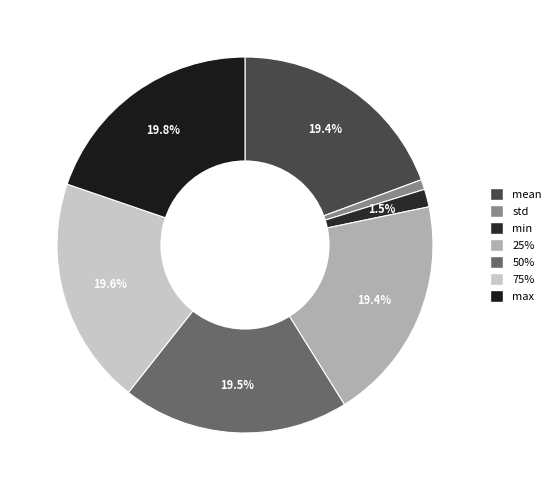

The 25% slice represents 24% of the pie. True or false?

False